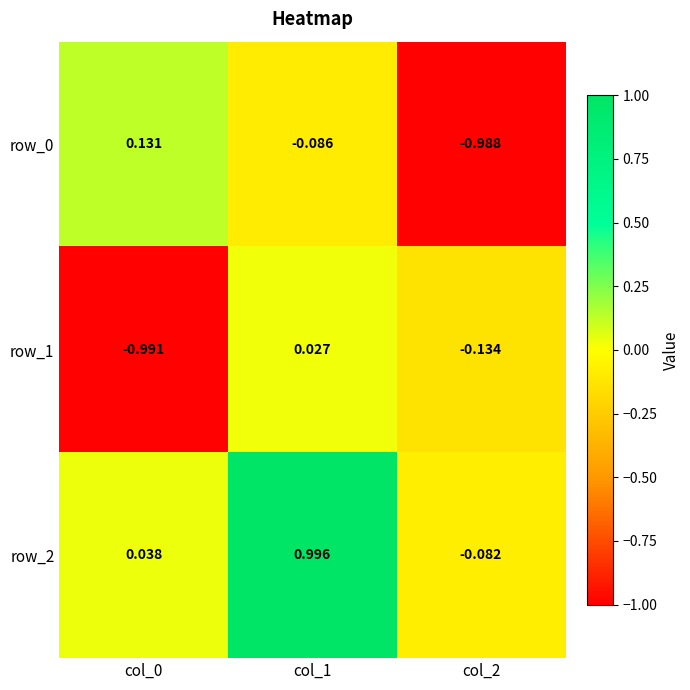

How many values in the row_2 series exceed 0?

2